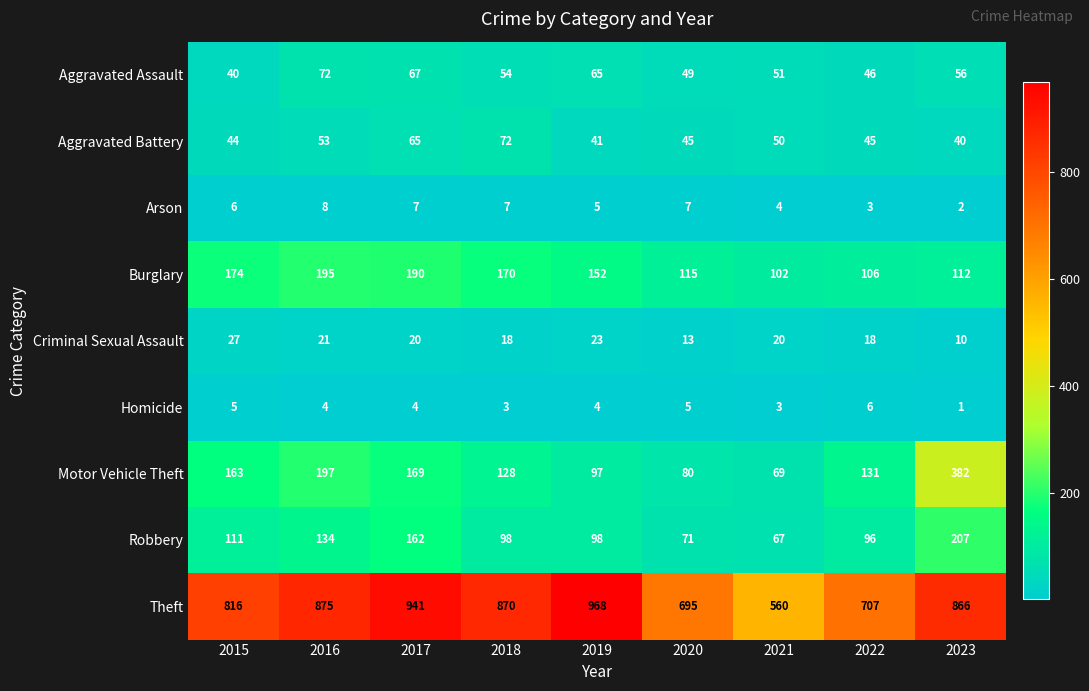

How many data points does each series have?

9